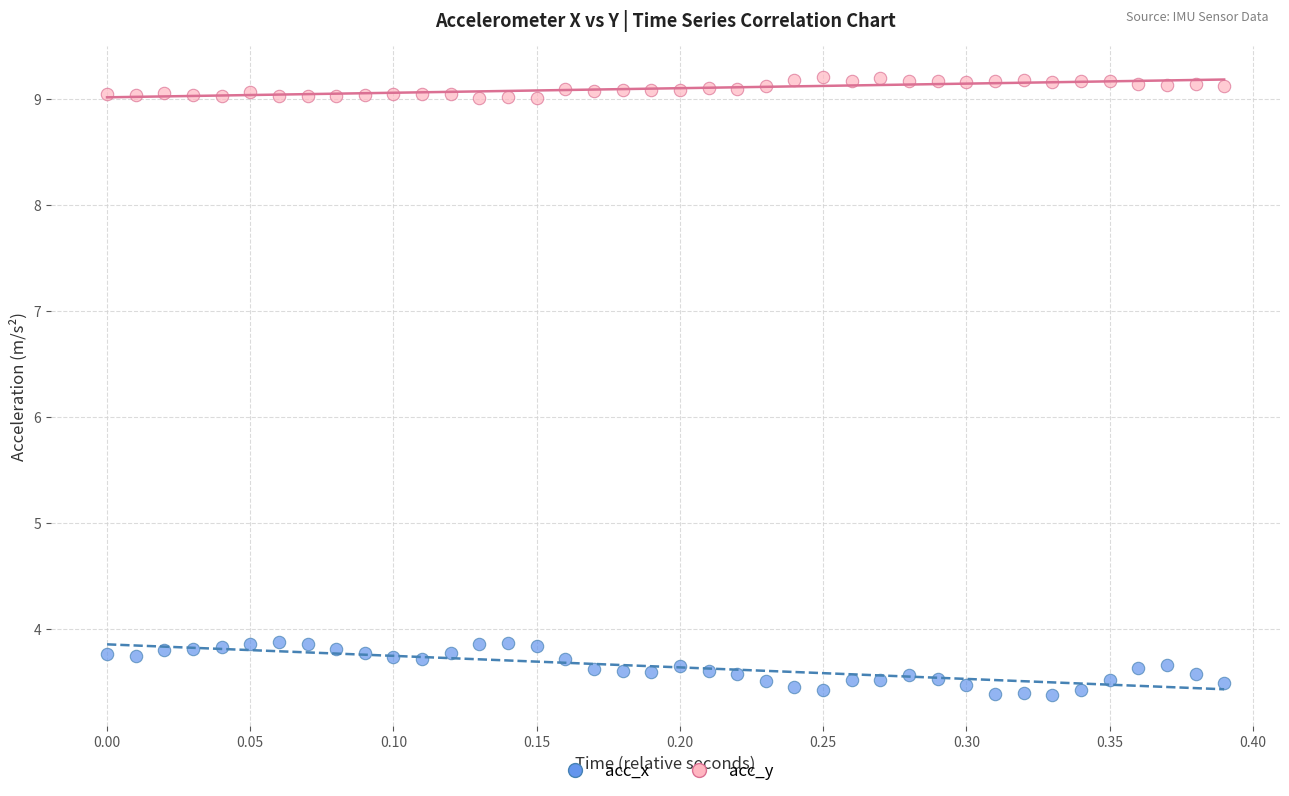

Across all data points, what is the range of Y values (max minus min)?

5.8